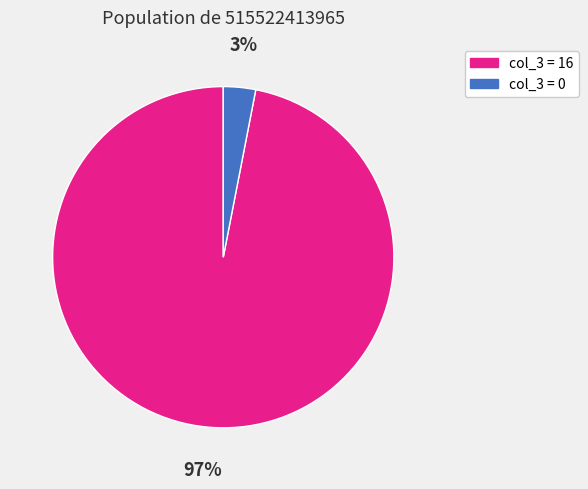

To the nearest percent, what is the average slice percentage?

50%